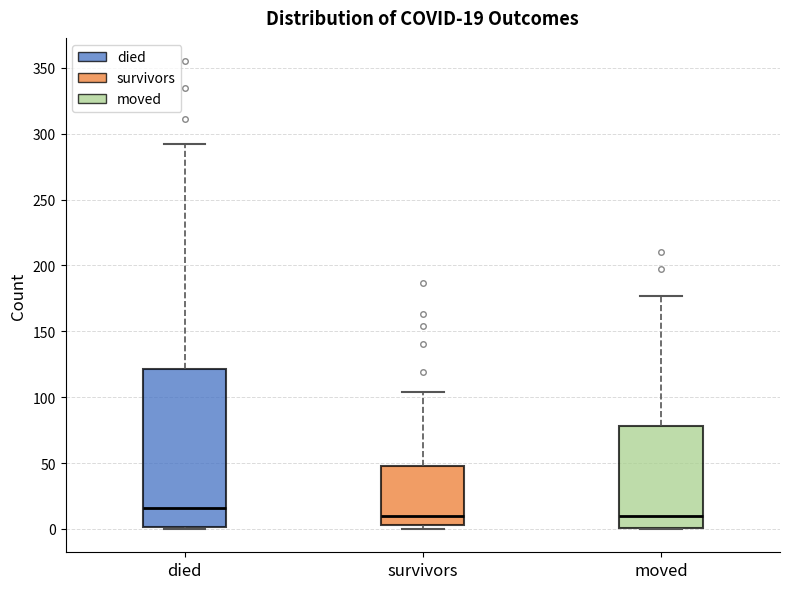

Which box is the tallest, from its lower edge to its upper edge?

died